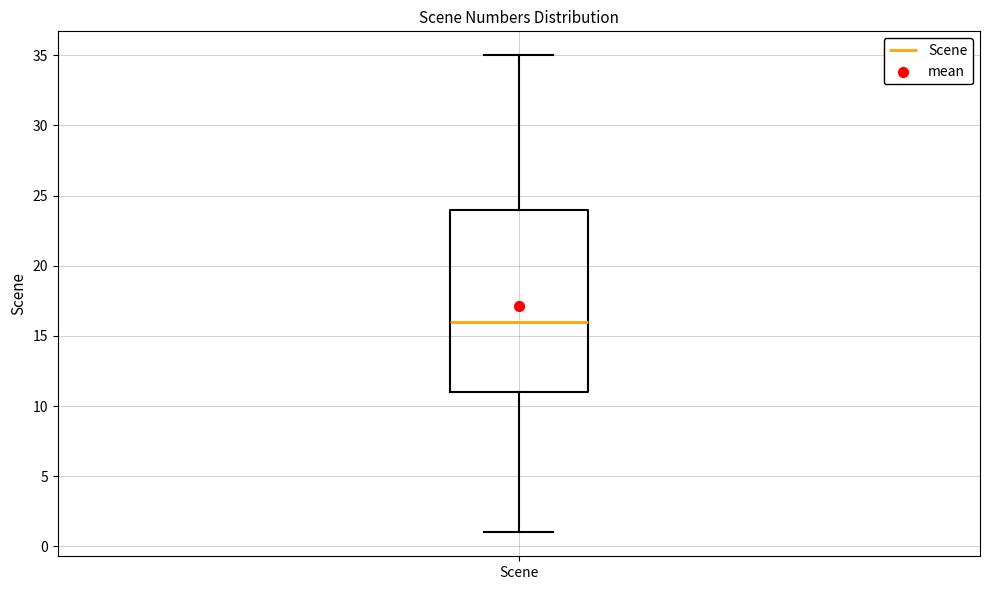

Where does the lower whisker of the box for Scene end on the y-axis? The values are not printed on the chart, so give them approximately, as read against the axis.

1